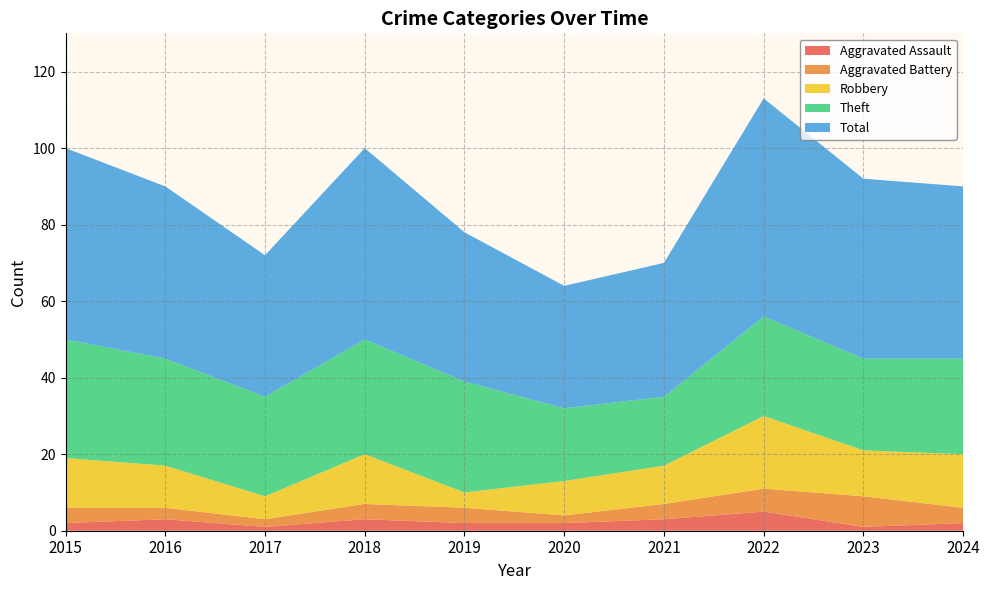

Reading left to right, what are all the values shown in this chart?

Aggravated Assault: 2	3	1	3	2	2	3	5	1	2
Aggravated Battery: 4	3	2	4	4	2	4	6	8	4
Robbery: 13	11	6	13	4	9	10	19	12	14
Theft: 31	28	26	30	29	19	18	26	24	25
Total: 50	45	37	50	39	32	35	57	47	45